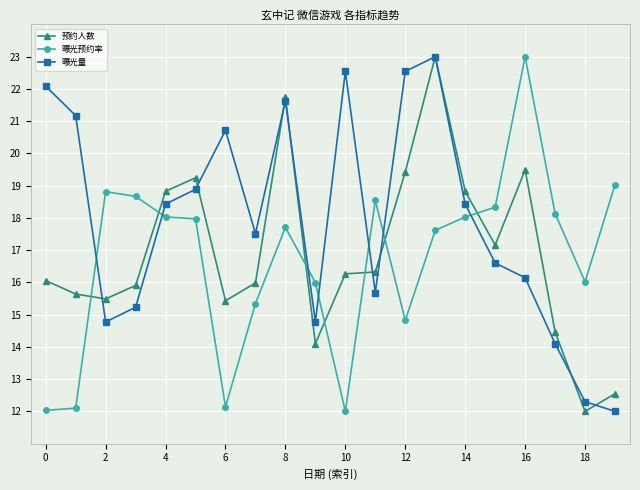

At how many categories does at least one series exceed 13?

20